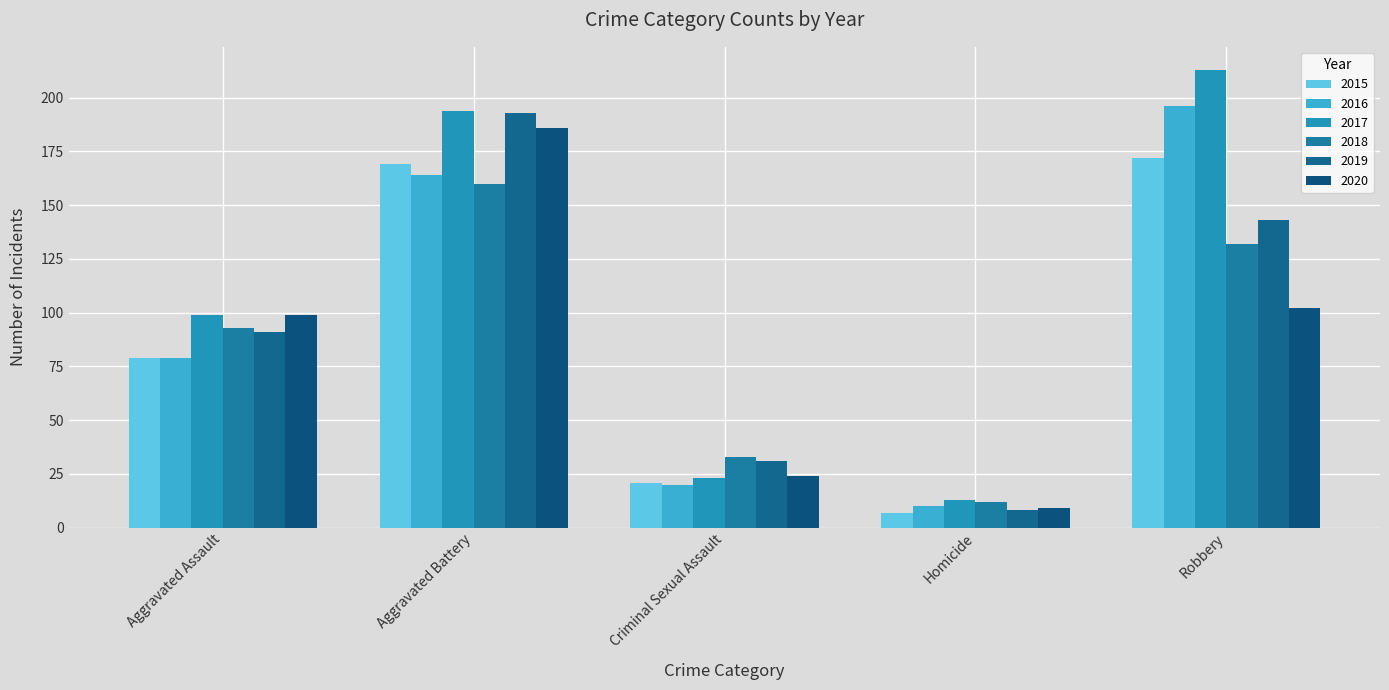

What are all the series names shown in the legend?

2015, 2016, 2017, 2018, 2019, 2020